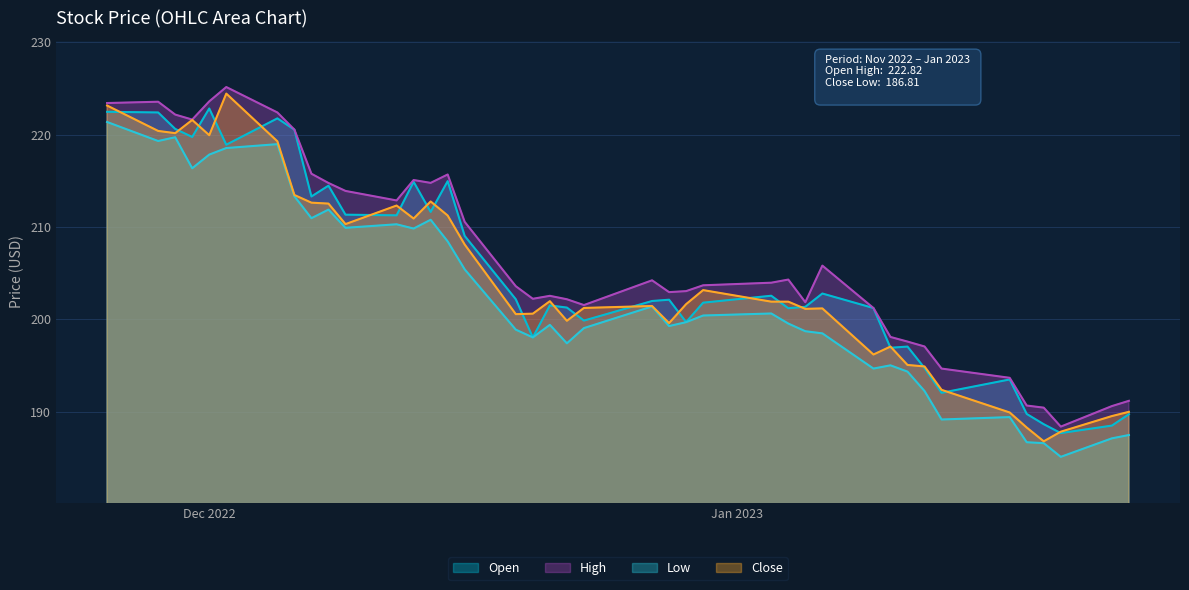

What is the minimum value for Close?

186.8